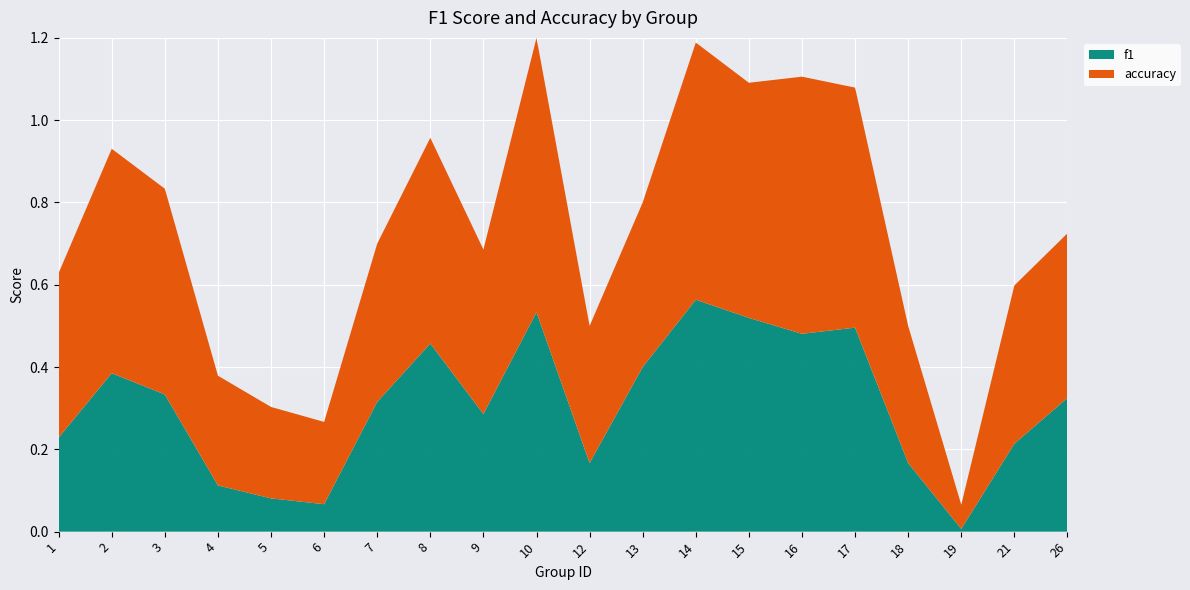

Reading left to right, list all the values displayed in this chart.

f1: 0.2	0.4	0.3	0.1	0.1	0.1	0.3	0.5	0.3	0.5	0.2	0.4	0.6	0.5	0.5	0.5	0.2	0.0	0.2	0.3
accuracy: 0.4	0.5	0.5	0.3	0.2	0.2	0.4	0.5	0.4	0.7	0.3	0.4	0.6	0.6	0.6	0.6	0.3	0.1	0.4	0.4